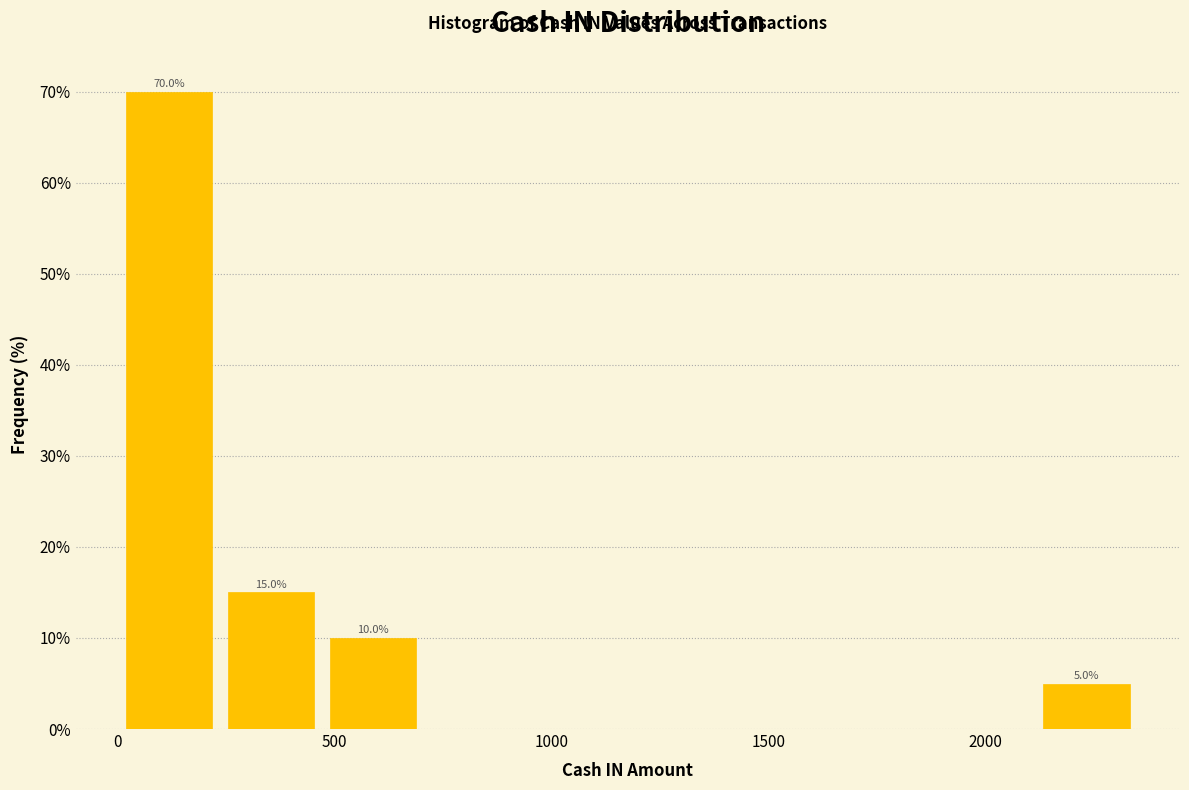

Over which range of the x-axis is the bar tallest?

0 to 250